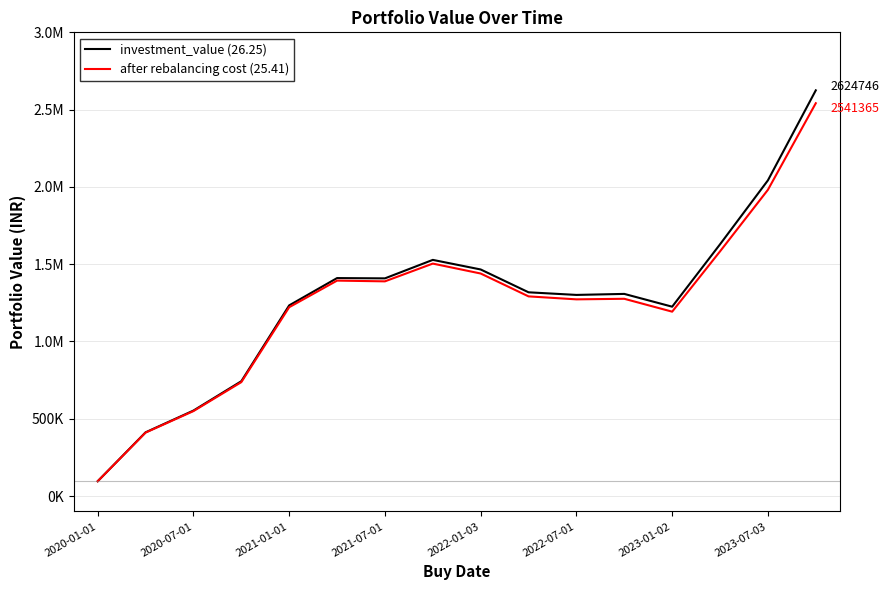

Does the chart have visible grid lines?

Yes